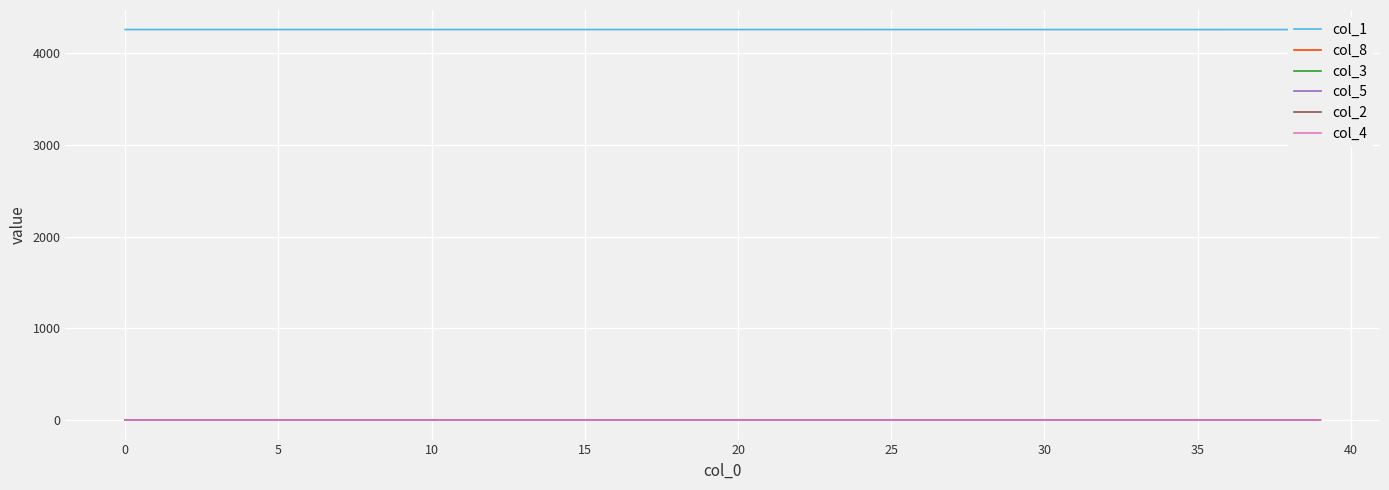

What is the spread (max minus min) of values at 23?

4255.8